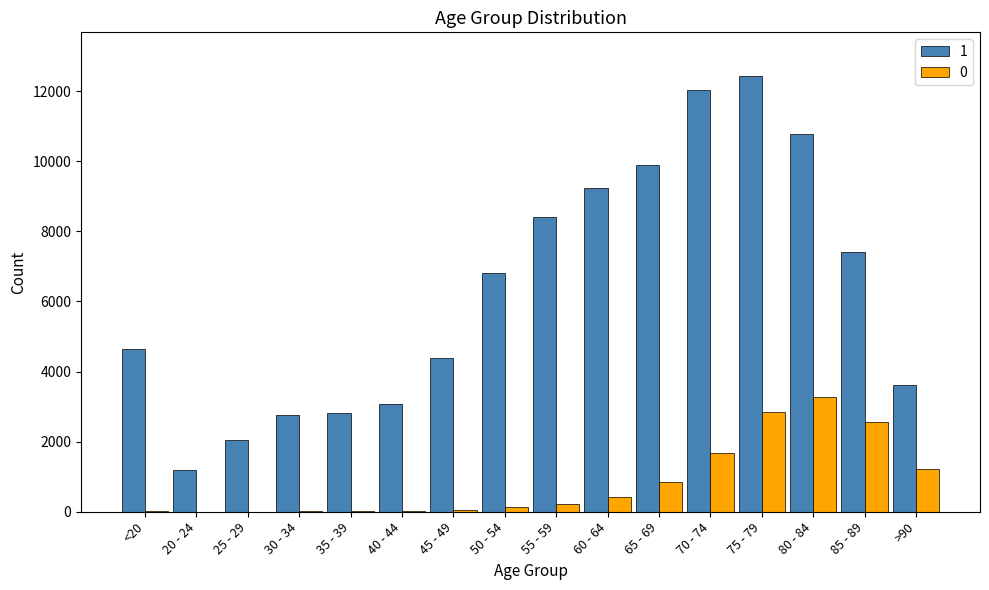

At which label does 0 reach its peak?

80 - 84